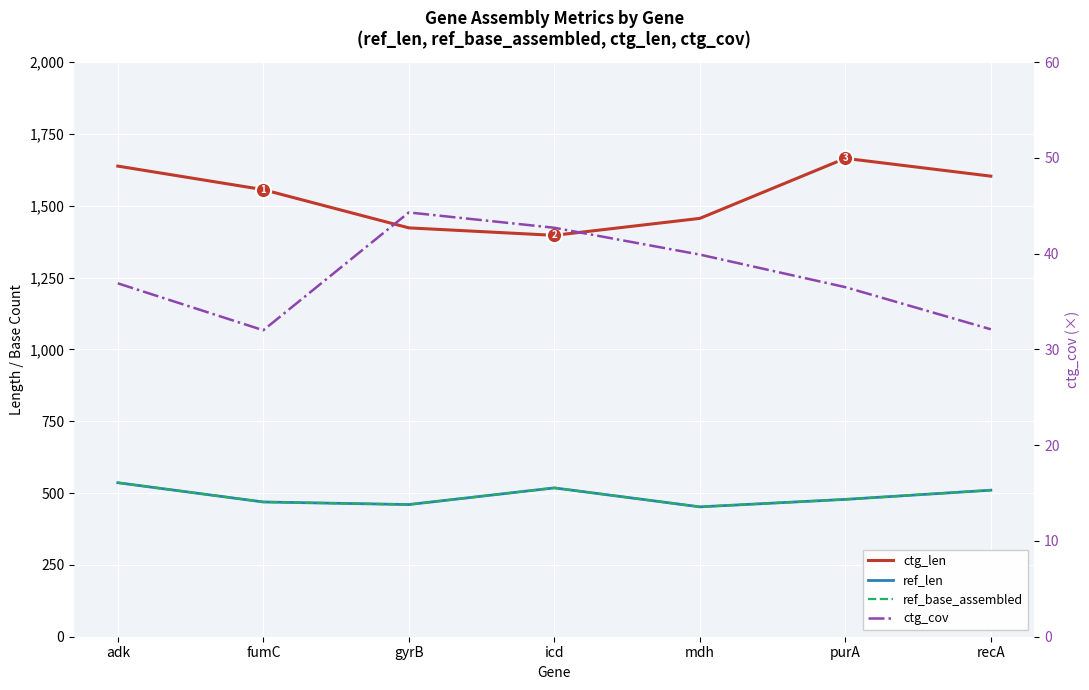

True or false: ref_base_assembled and ctg_cov cross at least once.

False